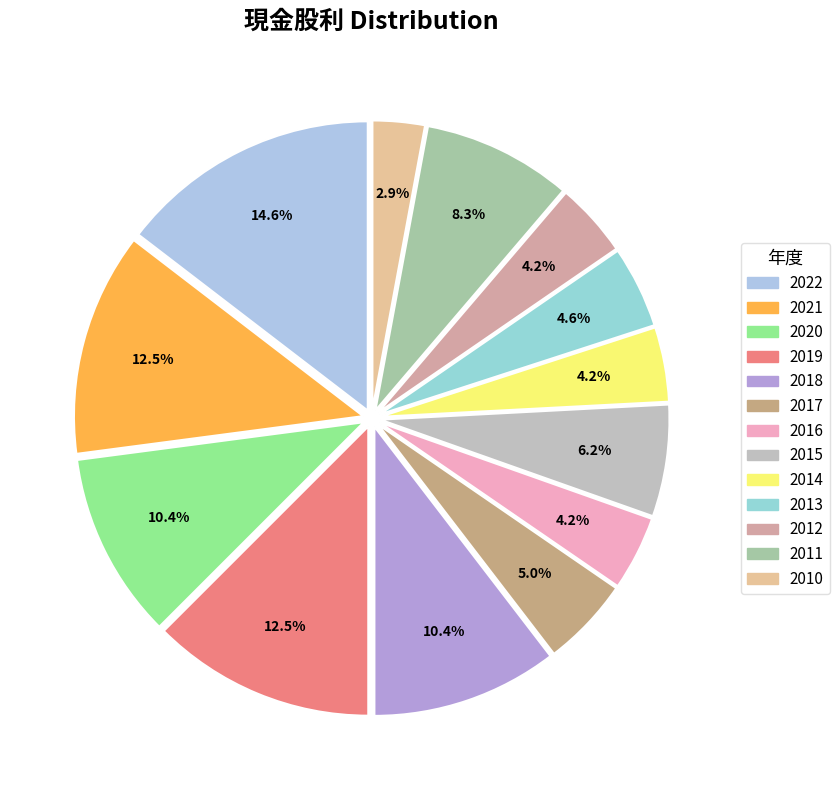

The 2011 slice represents 8% of the pie. True or false?

True